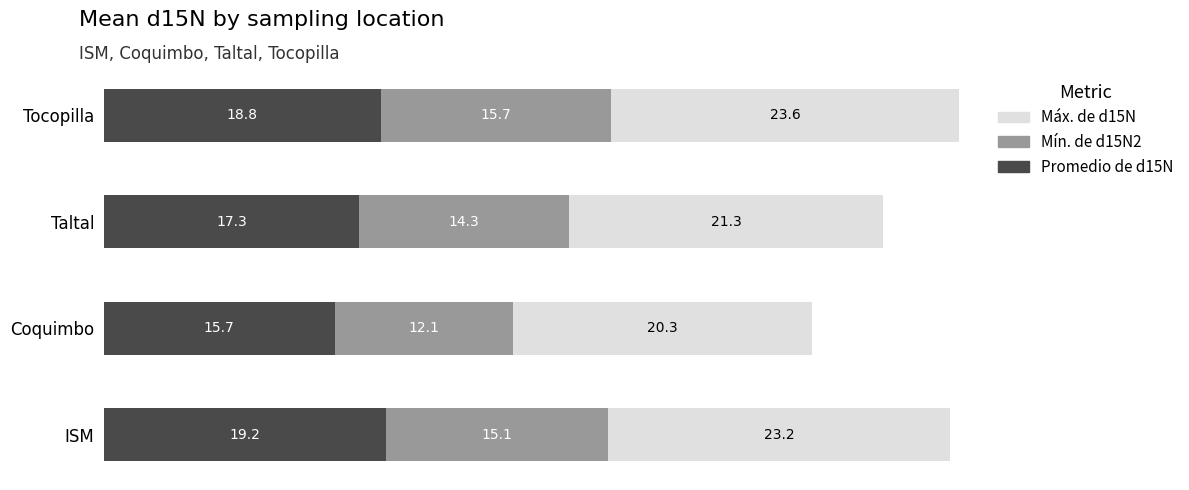

What is the sum of the Promedio de d15N values at Coquimbo and ISM?

34.9